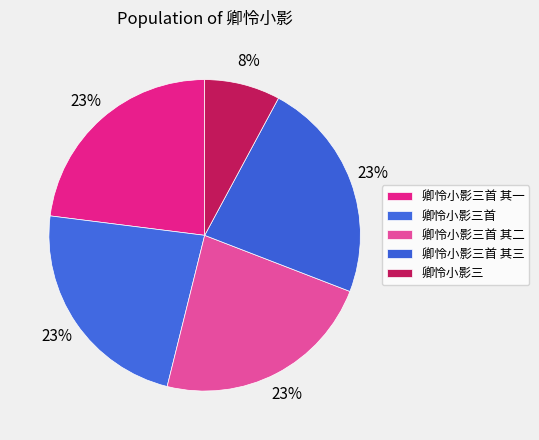

Count the number of slices in the pie.

5